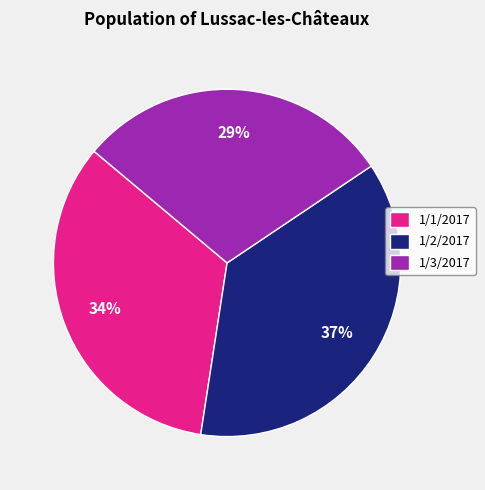

The 1/1/2017 slice represents 34% of the pie. True or false?

True